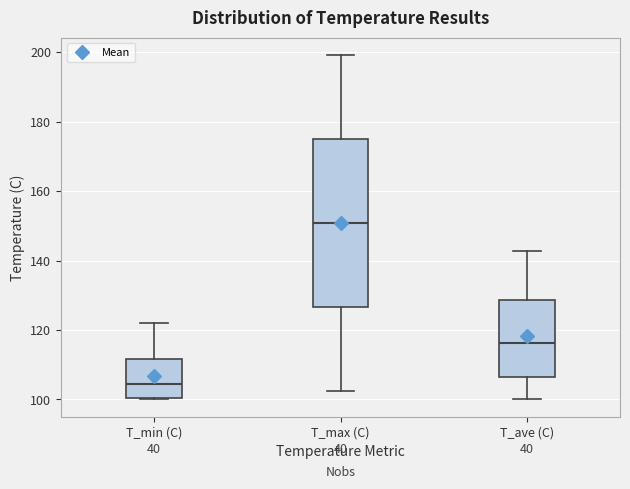

Where is the lower edge of the box for T_ave (C) on the y-axis? The values are not printed on the chart, so give them approximately, as read against the axis.

106